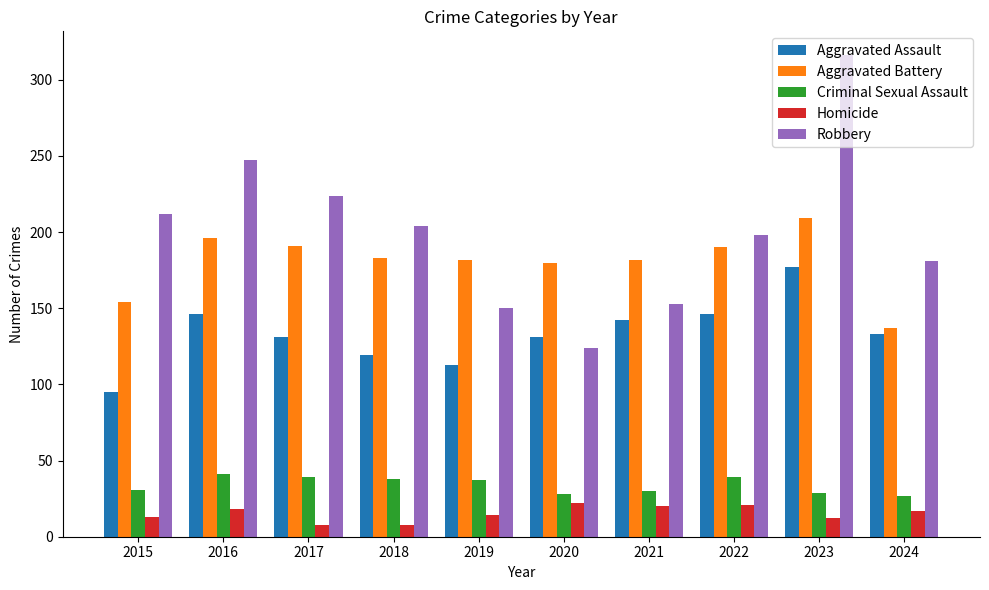

What are all the series names shown in the legend?

Aggravated Assault, Aggravated Battery, Criminal Sexual Assault, Homicide, Robbery